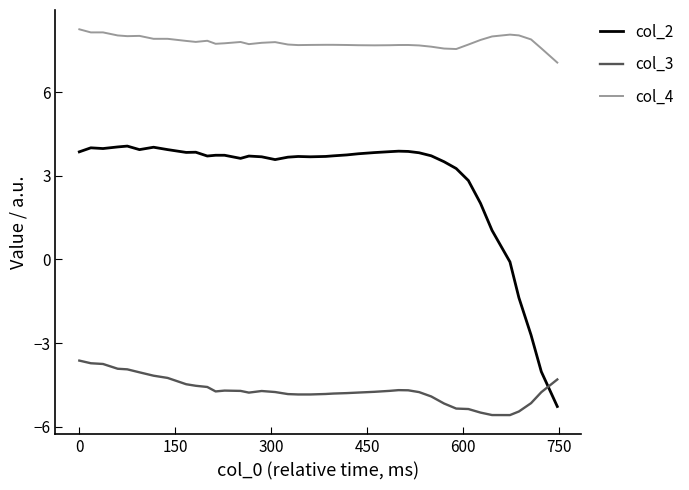

Which series has the largest range (max minus min)?

col_2